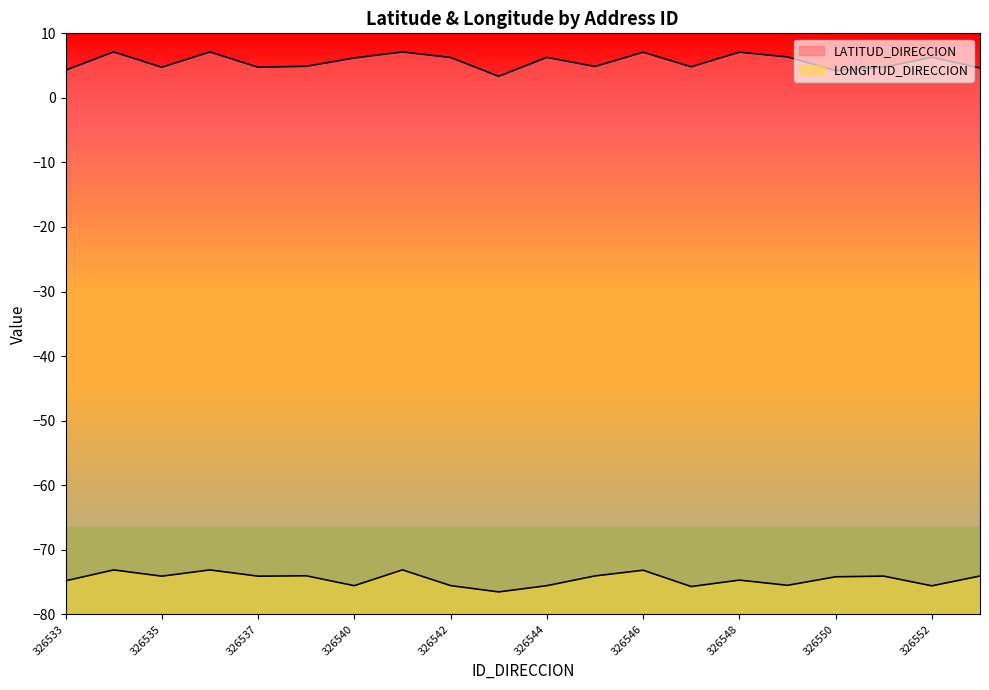

True or false: LONGITUD_DIRECCION and LATITUD_DIRECCION intersect in this chart.

False